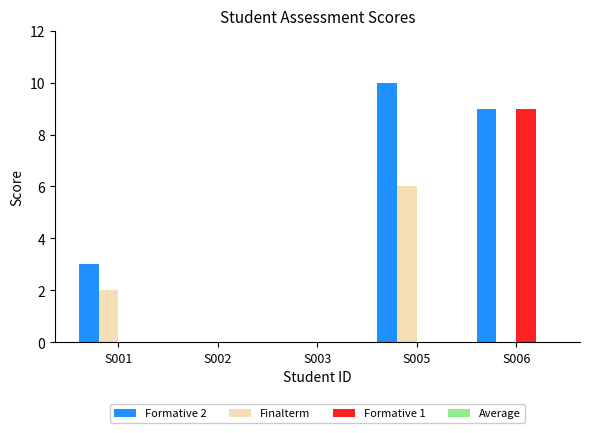

What is the approximate value of Finalterm at S005?

6